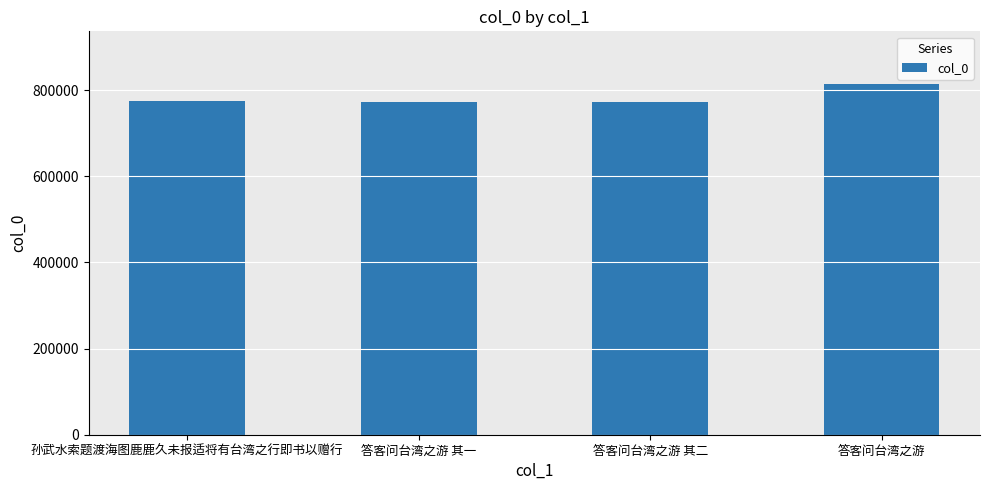

What is the change in value from 答客问台湾之游 其一 to 答客问台湾之游 其二?

+1